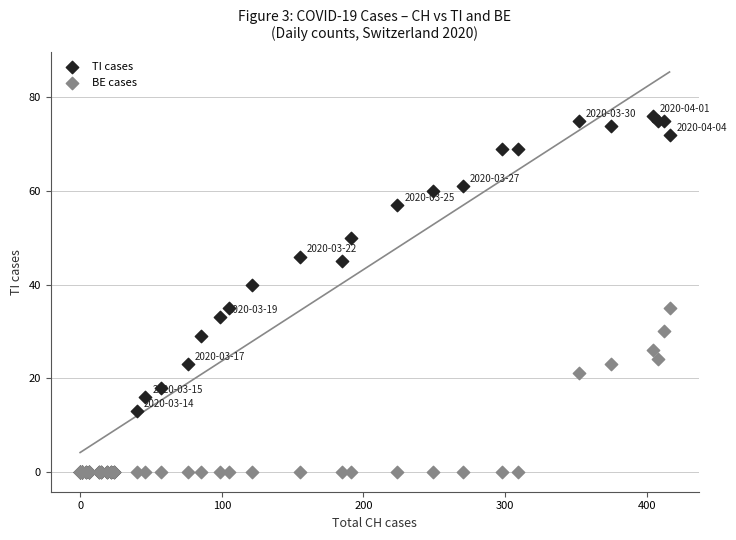

Across all series, what Y value is closest to 38?

40